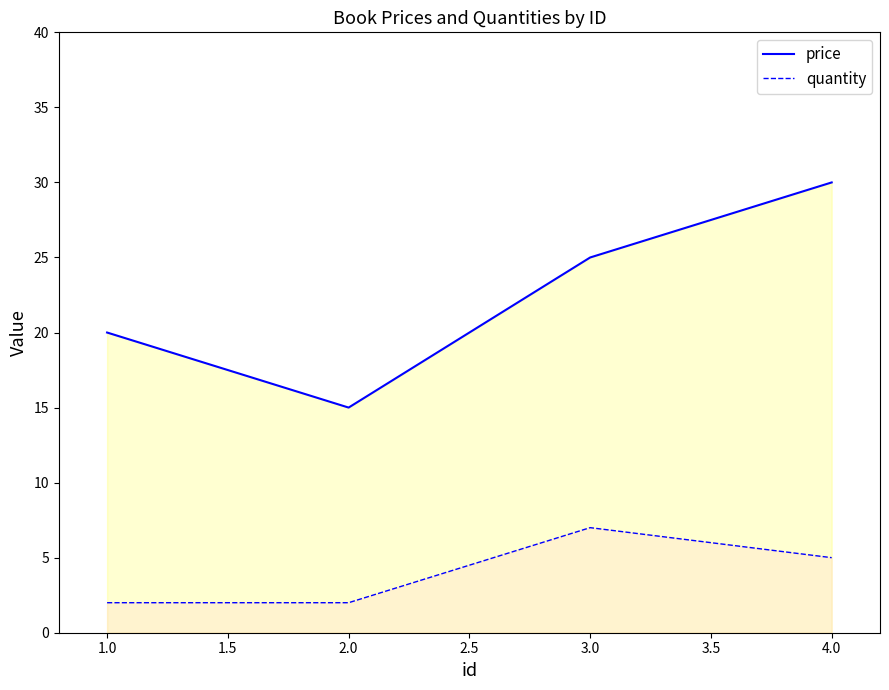

How many values in the quantity series are below 5?

2